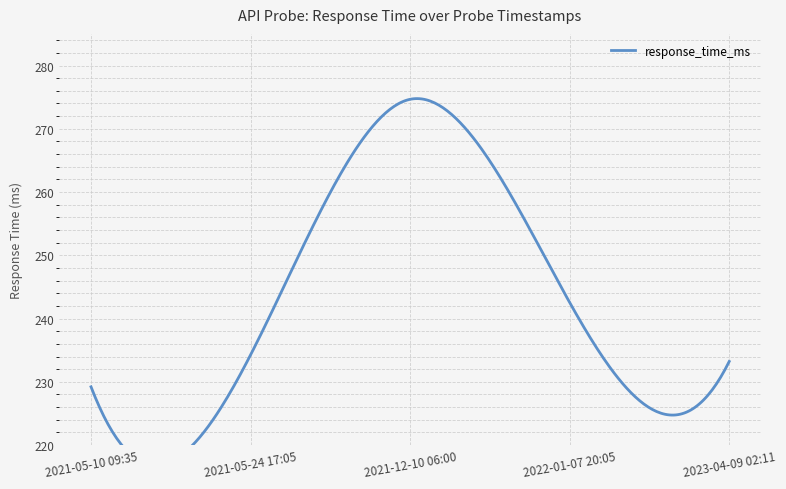

Approximately how many times larger is the value at 2023-04-09 02:11 compared to 2021-05-10 09:35?

1.0